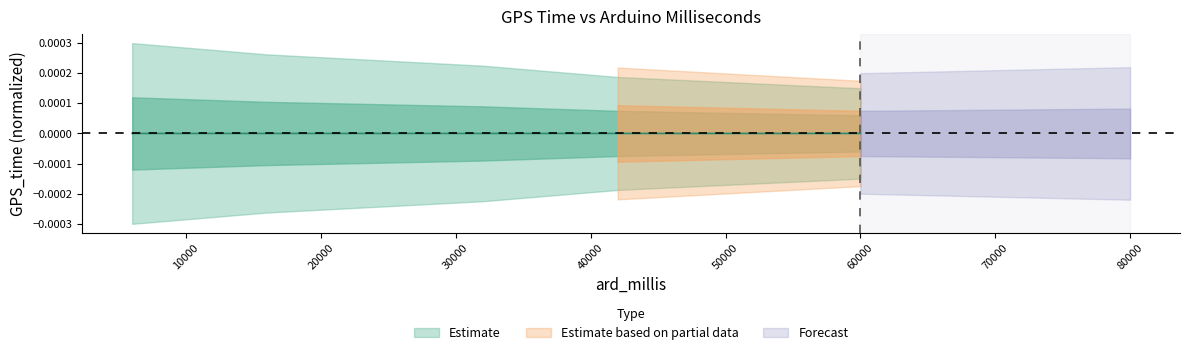

Does the chart display data point markers on the line(s)?

No